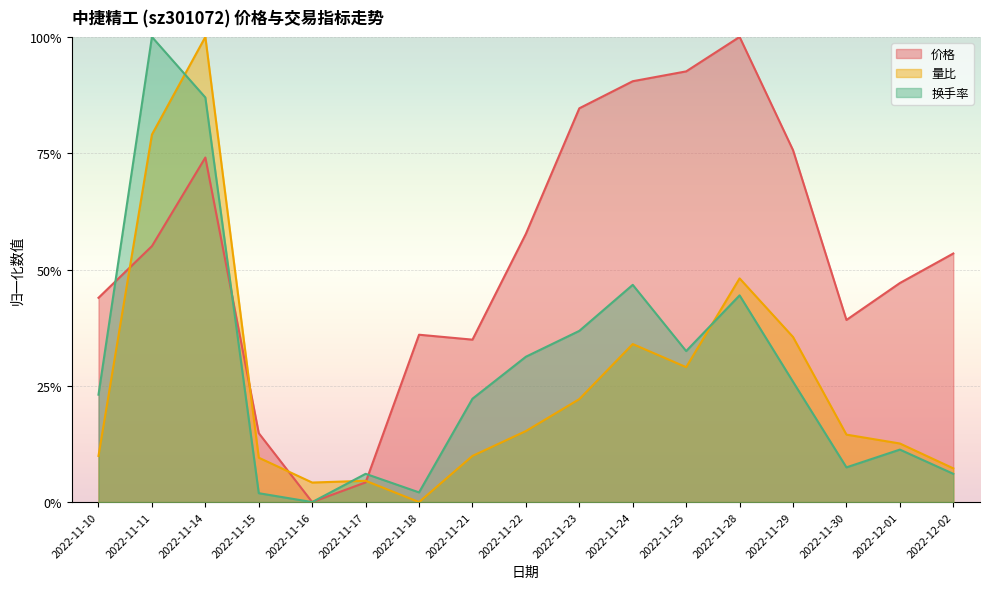

What is the maximum value for 价格?

1.0